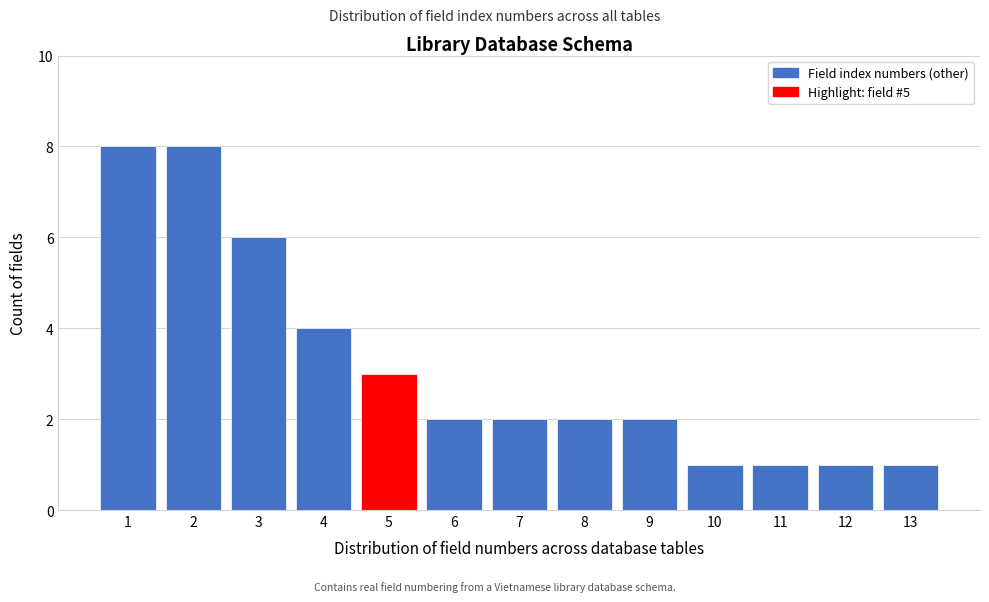

Reading left to right, list all the values displayed in this chart.

8	8	6	4	3	2	2	2	2	1	1	1	1